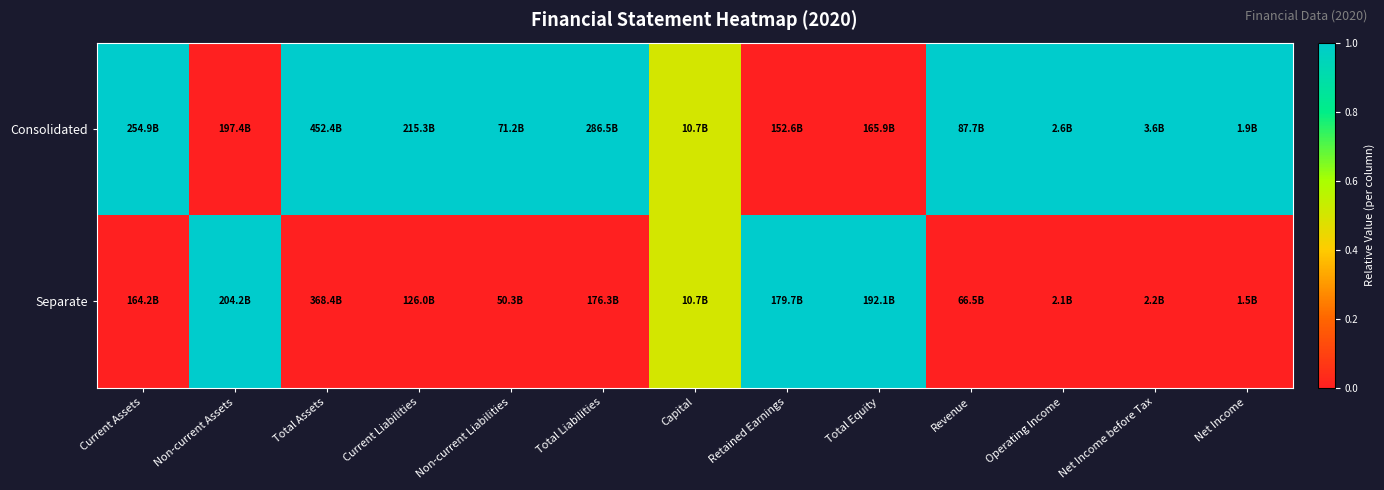

Which series has the largest total across all categories?

Consolidated